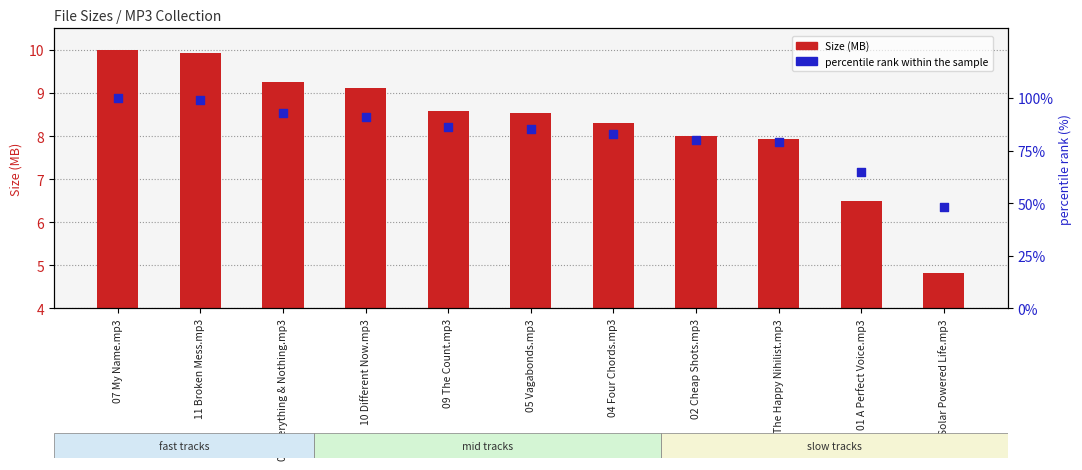

Is the value of percentile rank within the sample at 09 The Count.mp3 greater than the value of Size (MB) at 03 Solar Powered Life.mp3?

Yes